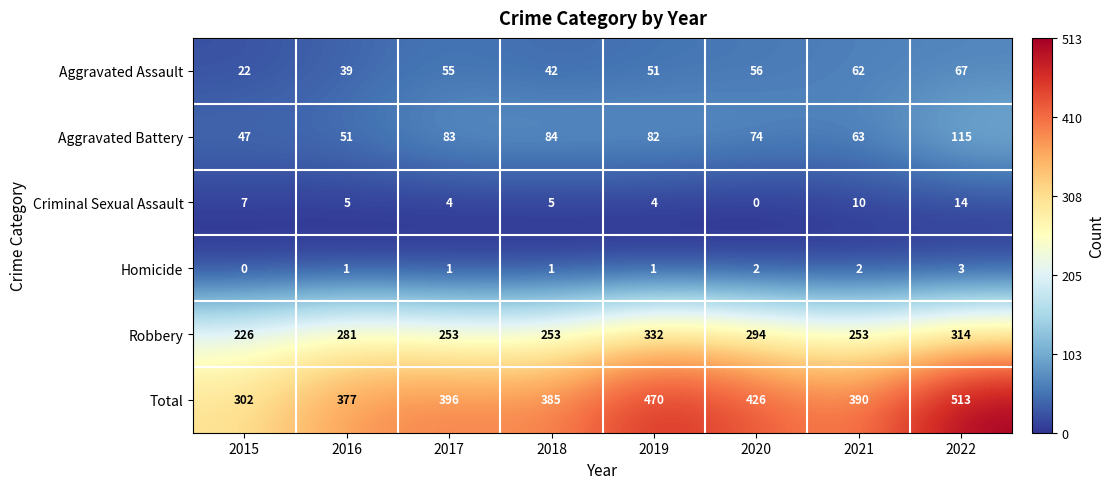

At which category does the chart reach its peak across all series?

2022